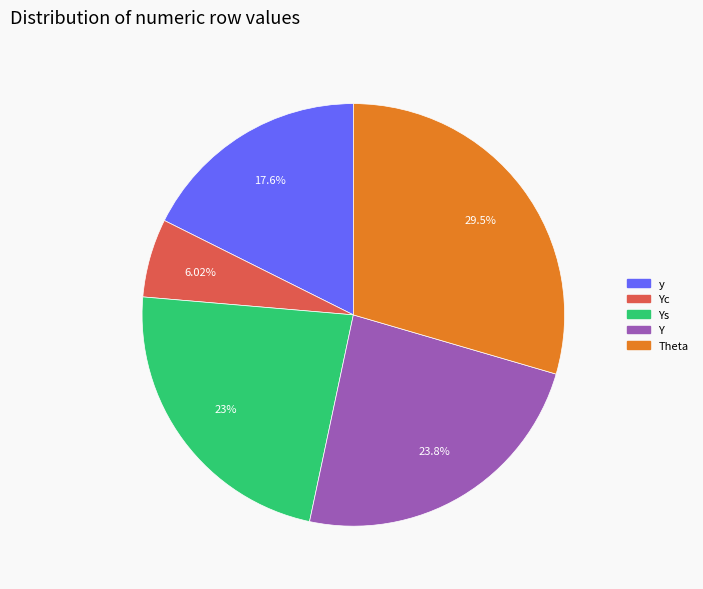

Is there a majority slice in this chart?

No